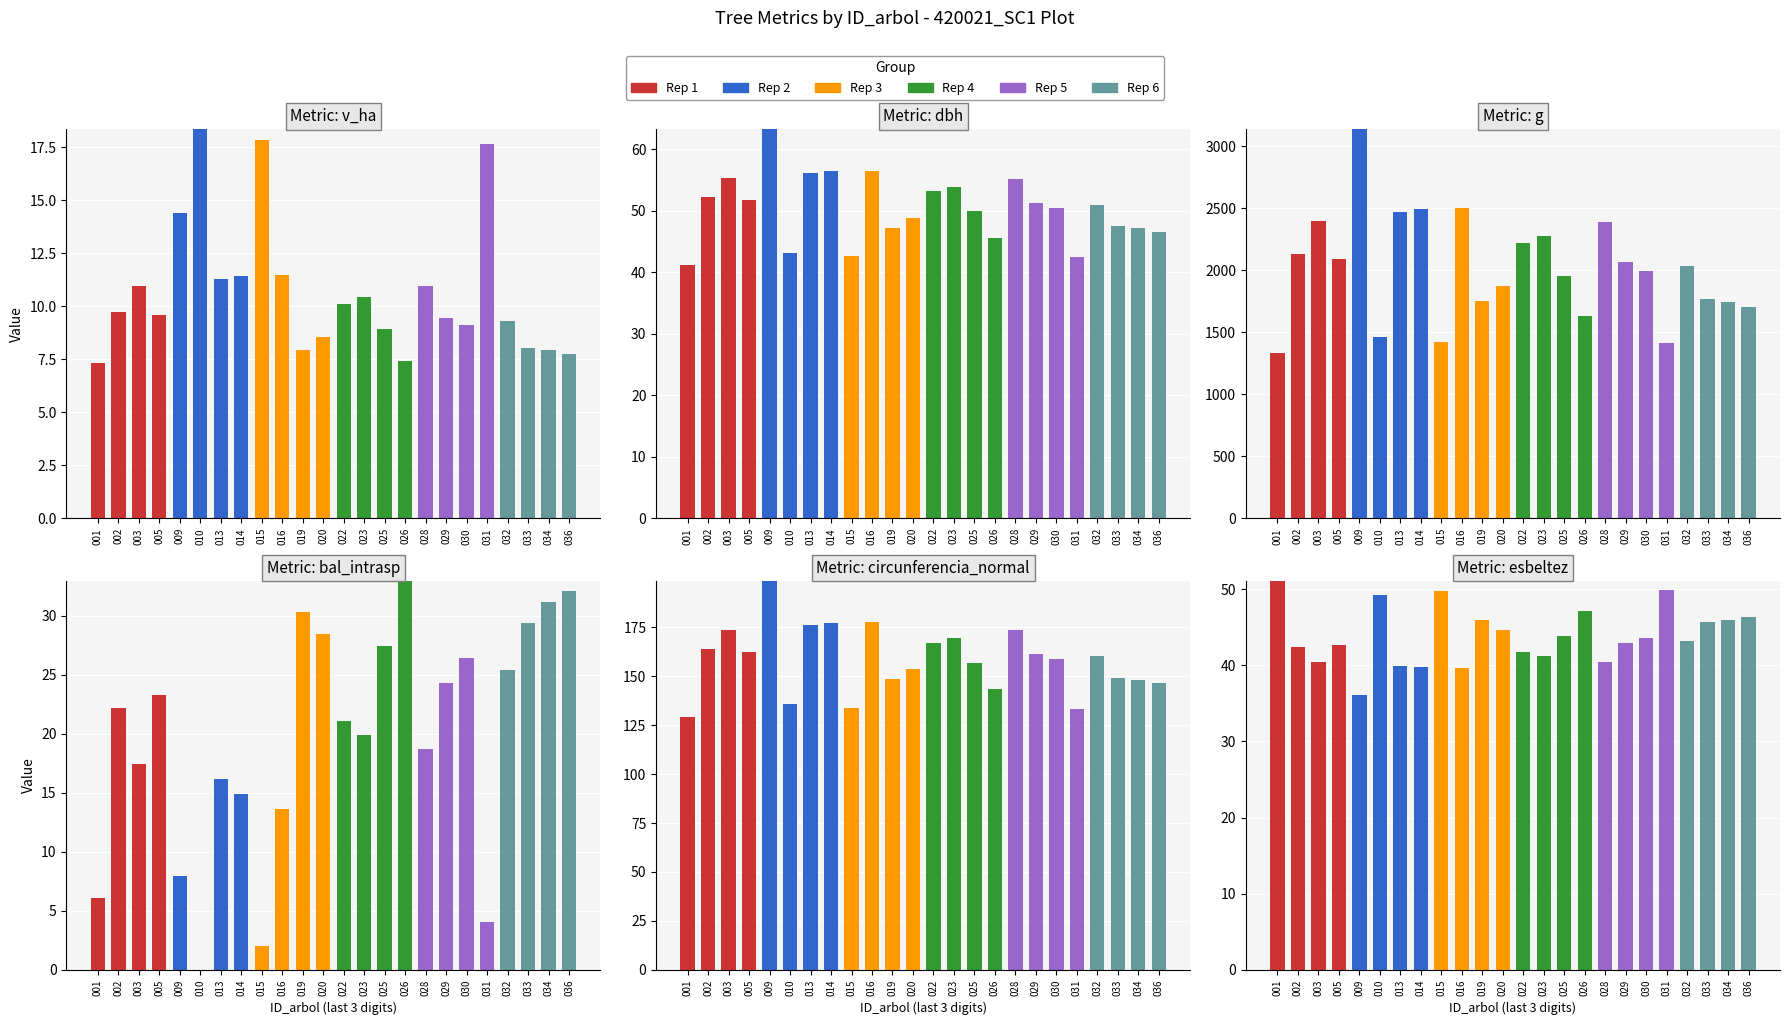

What is the difference between the maximum and minimum values in the Rep 2 series?

49.2